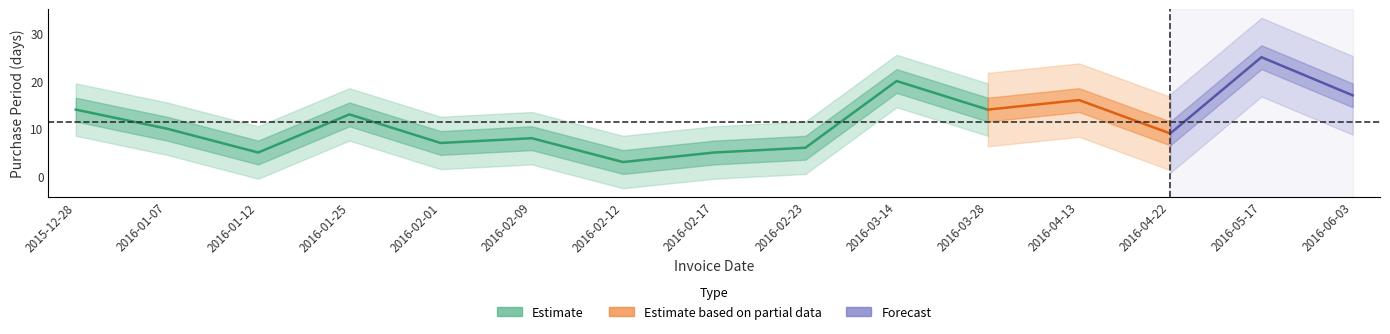

Between 2016-03-14 and 2016-05-17, which is larger?

2016-05-17